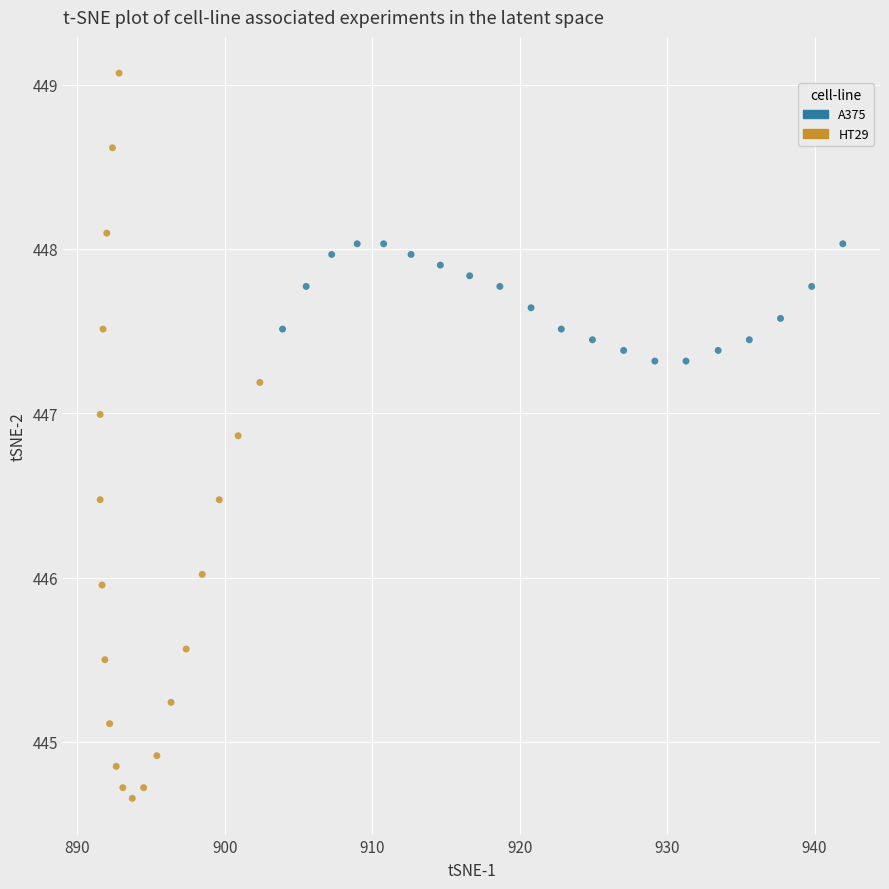

Which series contains the highest Y value?

HT29